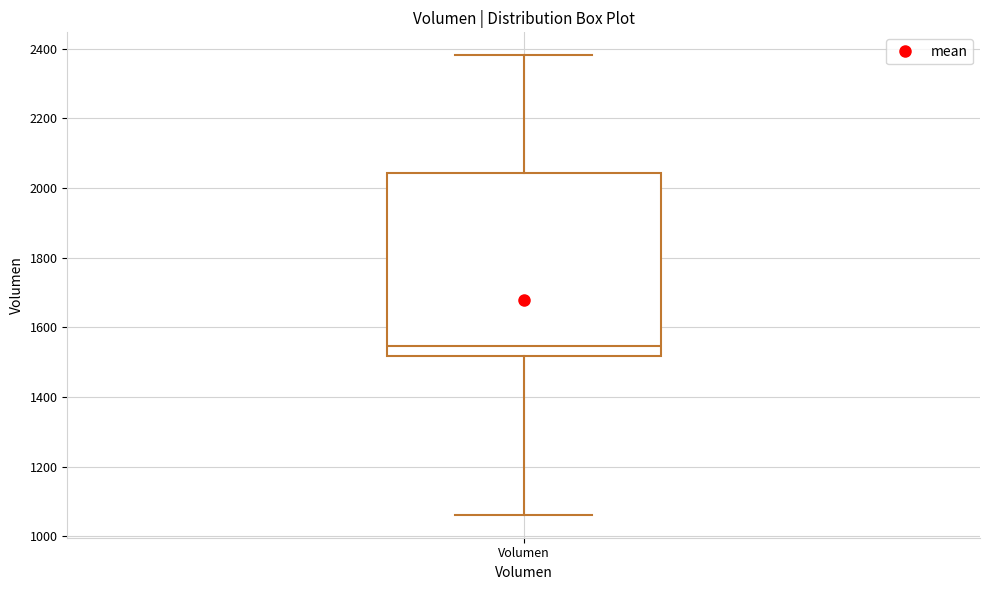

Read this box plot against the y-axis: the position of the median line, the range covered by the box, and the ends of both whiskers. The values are not printed on the chart, so give them approximately, as read against the axis.

median 1540, box 1520 to 2040, whiskers 1060 to 2380